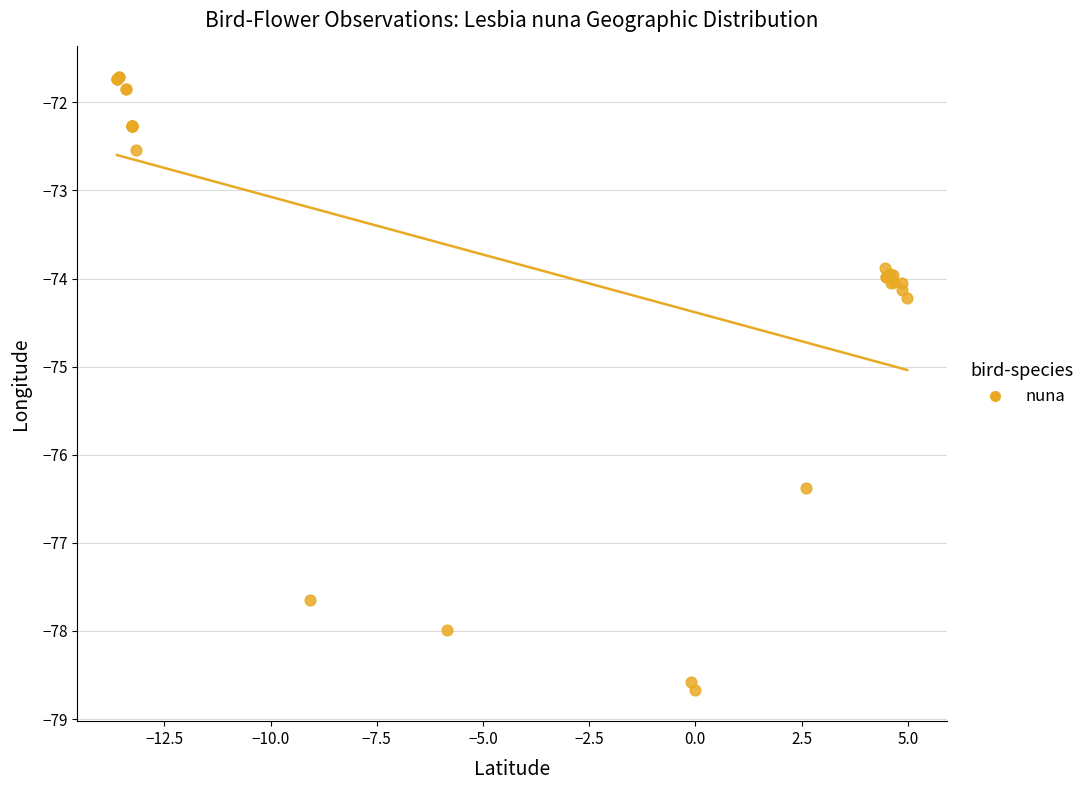

What Y value in the scatter plot is closest to -75?

-74.2